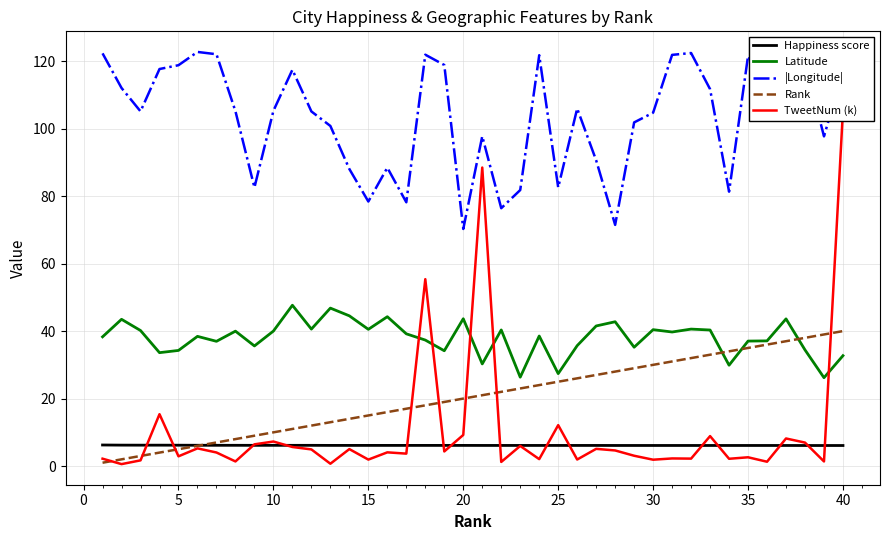

How many interior local peaks does the Latitude series have?

13